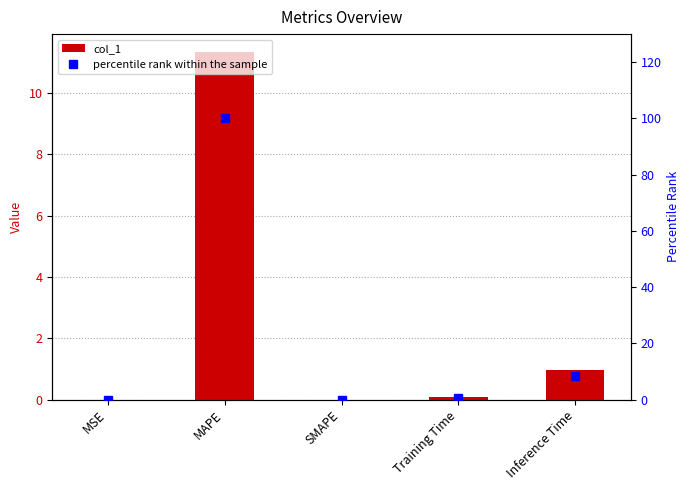

Rank the categories by col_1 value from lowest to highest.

SMAPE, MSE, Training Time, Inference Time, MAPE